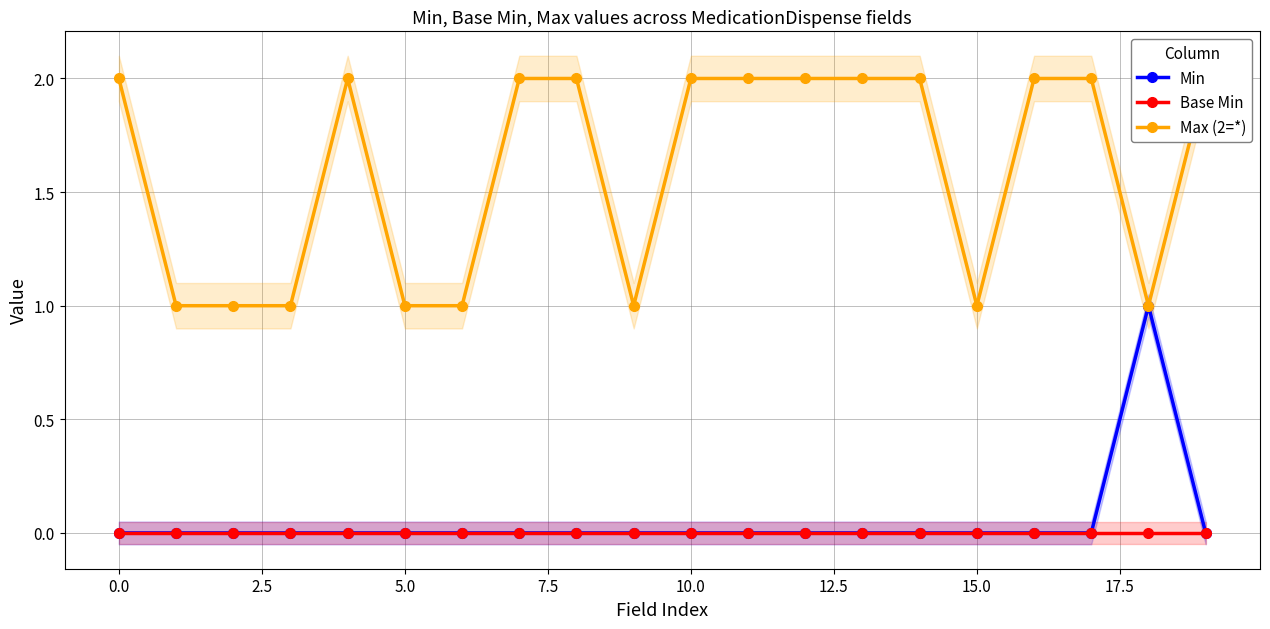

What is the sum of all Max (2=*) values?

32